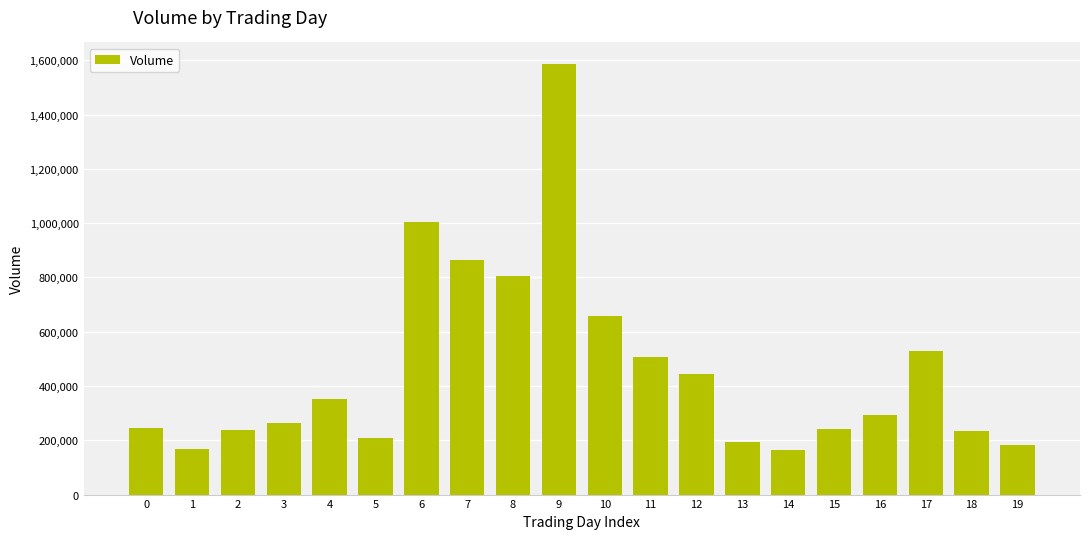

What is the difference between the second highest and second lowest values?

835296